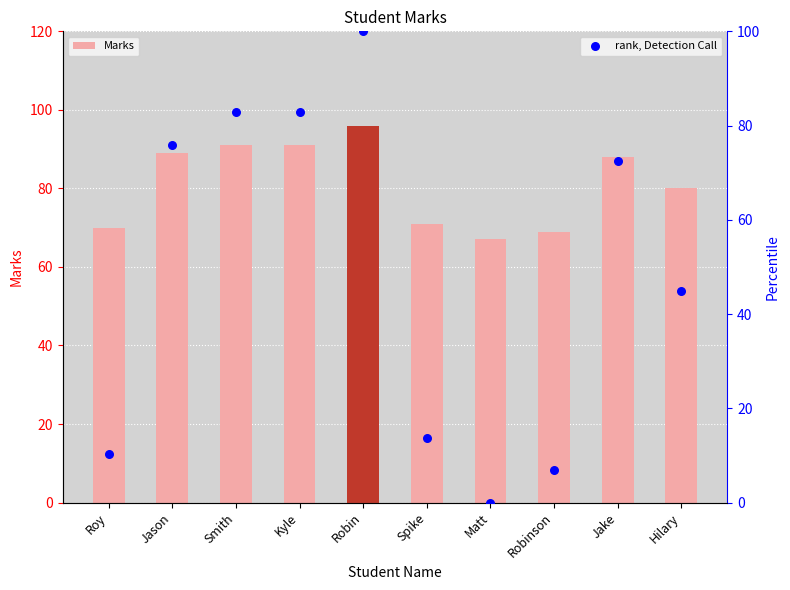

Which series contains the highest Y value?

rank, Detection Call